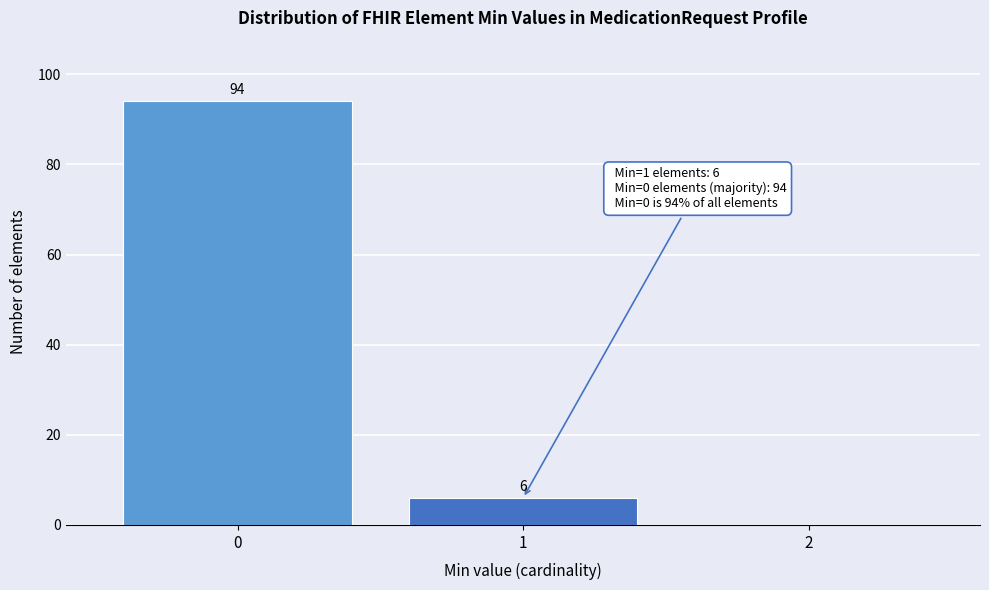

Reading left to right, what are all the values shown in this chart?

0=94	1=6	2=0